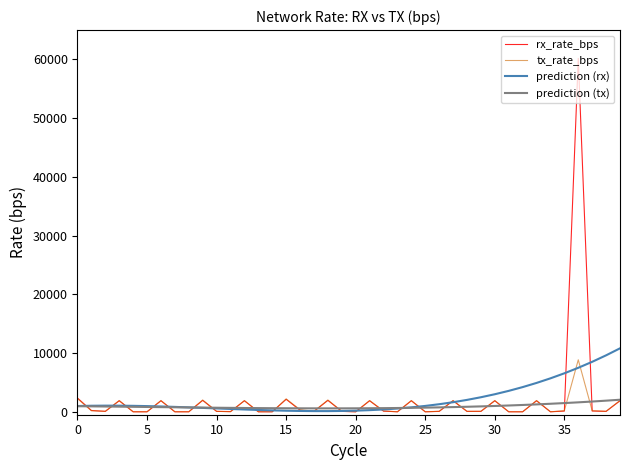

Which series has the widest spread of values?

rx_rate_bps